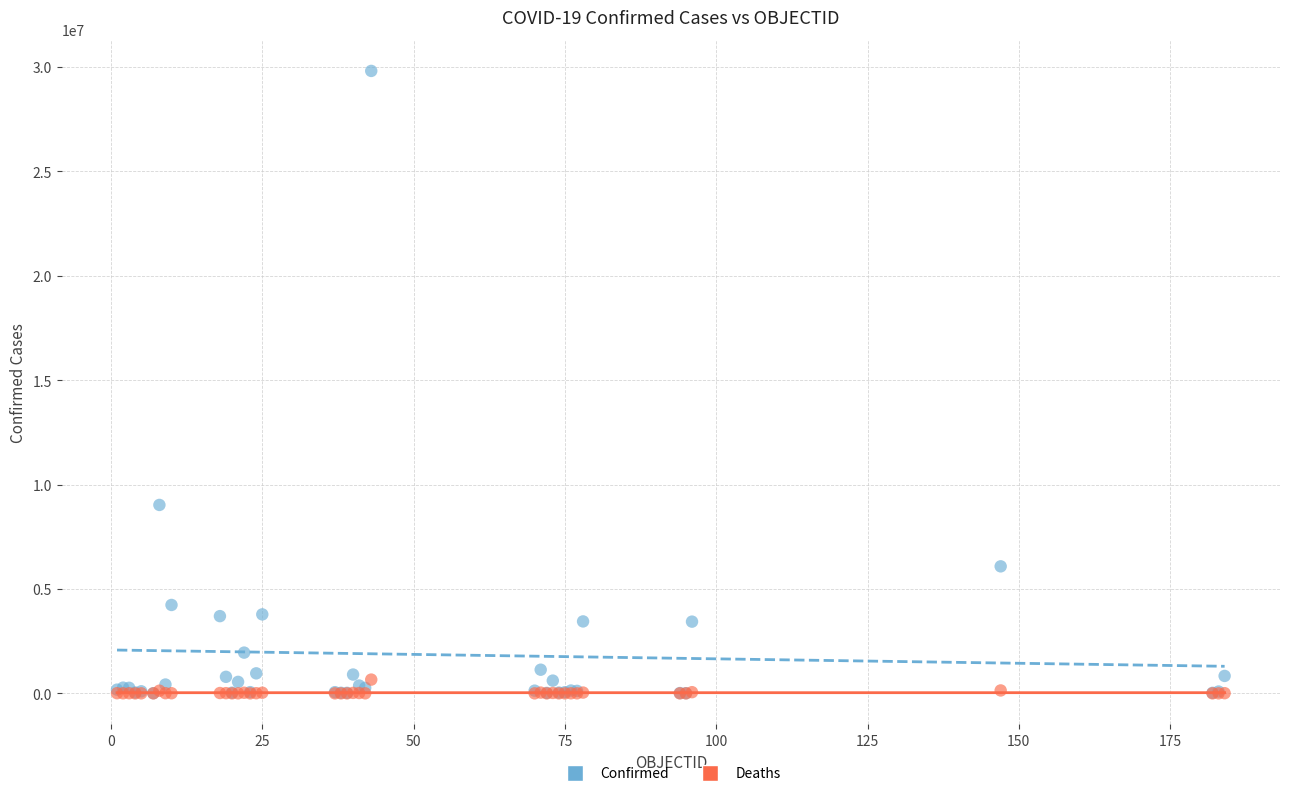

What are all the series names shown in the legend?

Confirmed, Deaths